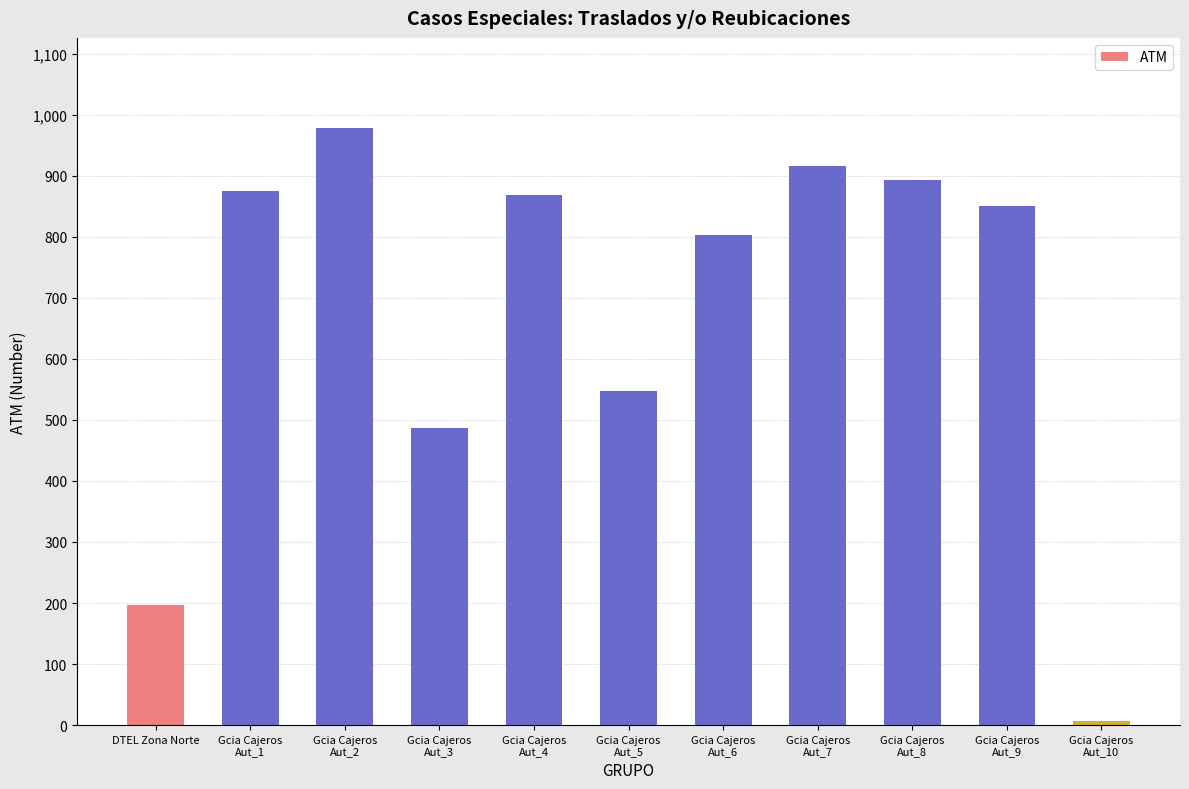

True or false: the data shows 196 at DTEL Zona Norte.

True